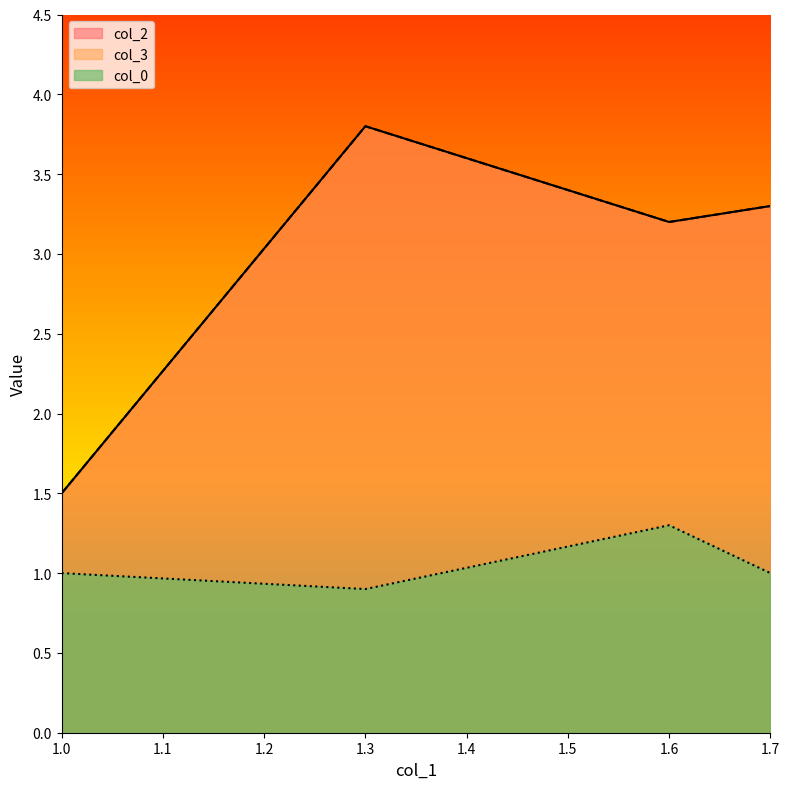

Which series has the largest range (max minus min)?

col_2